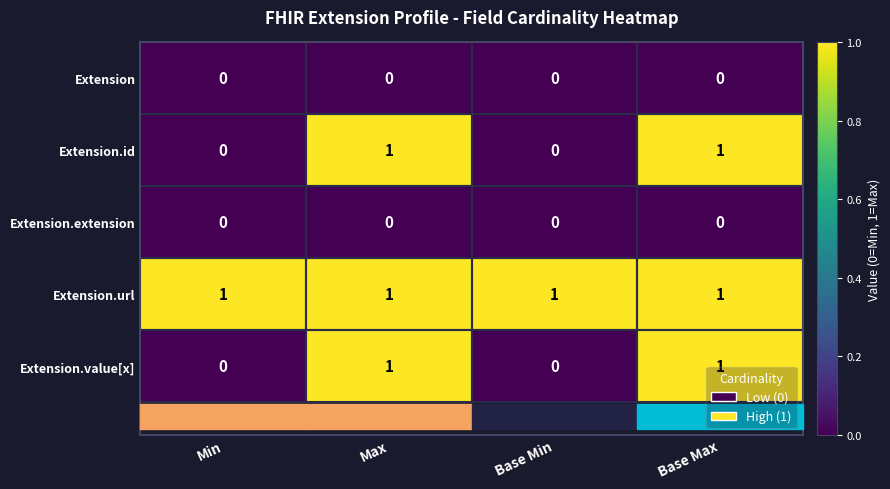

What is the difference between the highest and lowest values at Base Min?

1